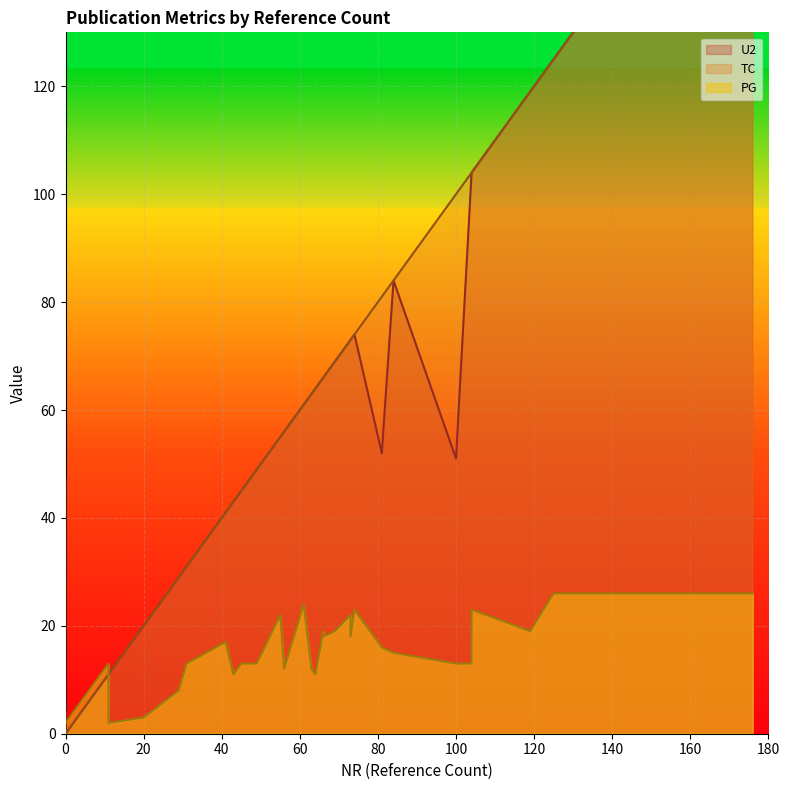

True or false: U2 and NR intersect in this chart.

True